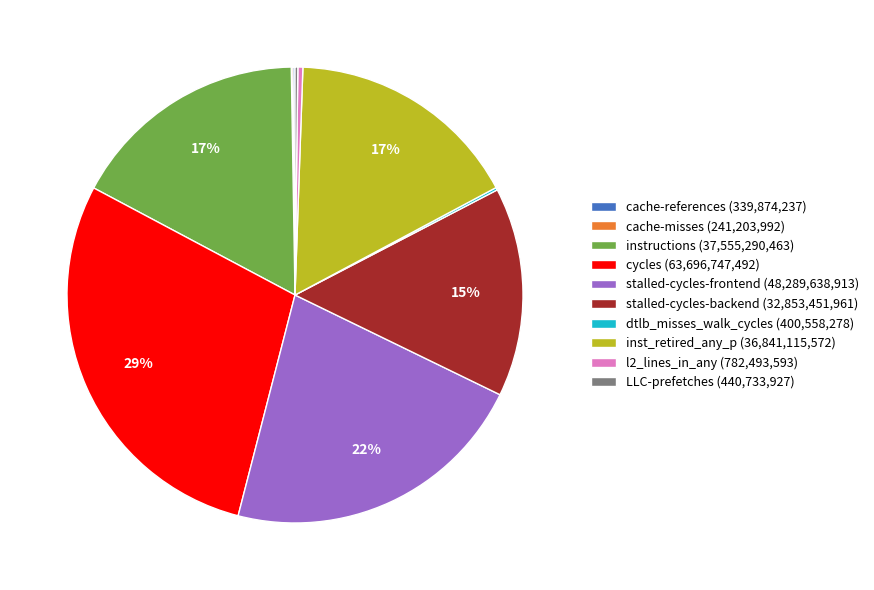

Between stalled-cycles-frontend (48,289,638,913) and instructions (37,555,290,463), which is larger?

stalled-cycles-frontend (48,289,638,913)